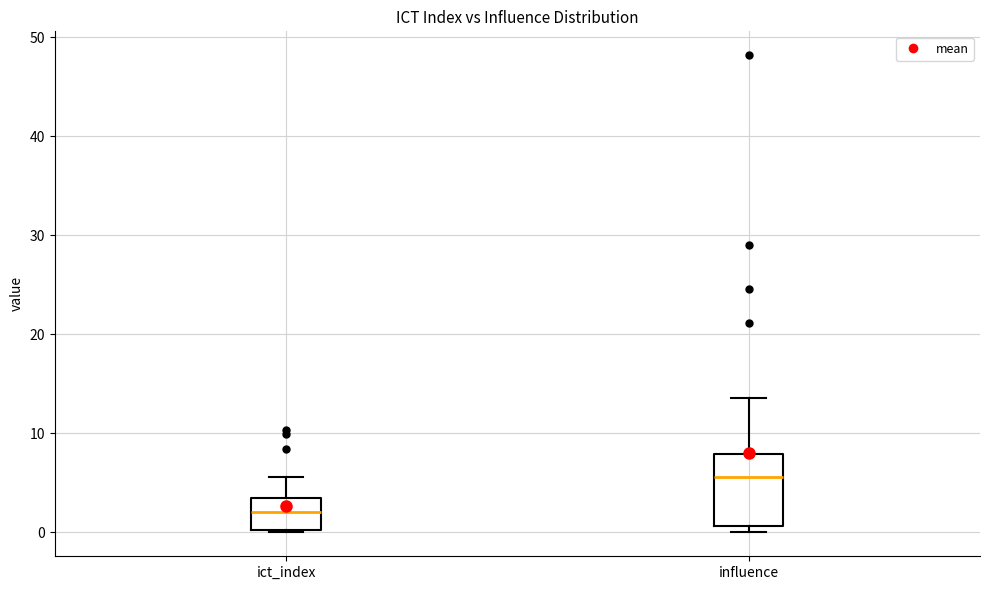

Reading left to right, transcribe this box plot: for each box, give where its median line is, the range the box spans, and where its two whiskers end, as read against the y-axis. The values are not printed on the chart, so give them approximately, as read against the axis.

ict_index: median 2, box 0 to 3, whiskers 0 to 6
influence: median 6, box 1 to 8, whiskers 0 to 14